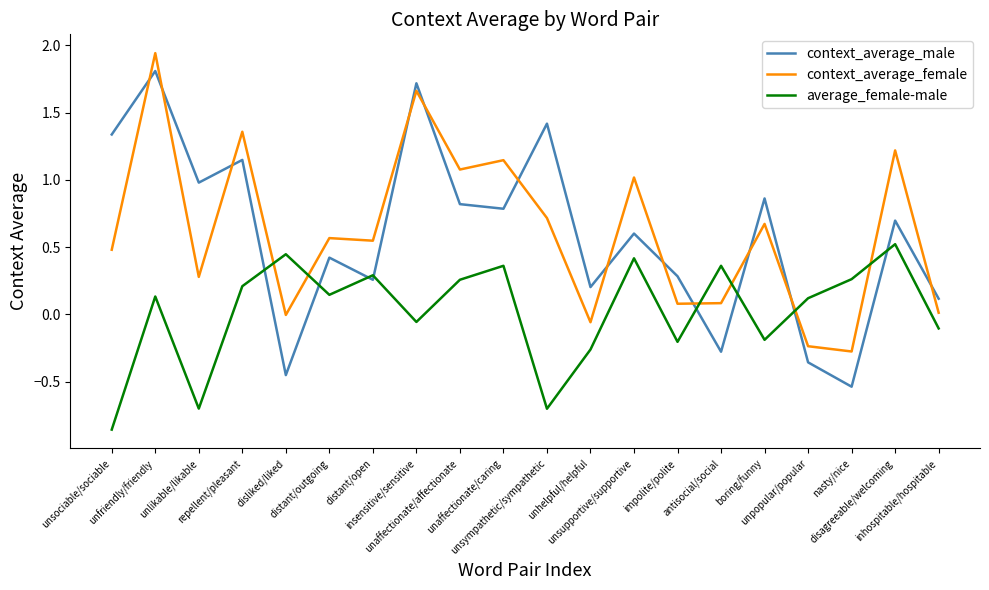

In context_average_male, how many points are higher than both neighbors (excluding endpoints)?

8